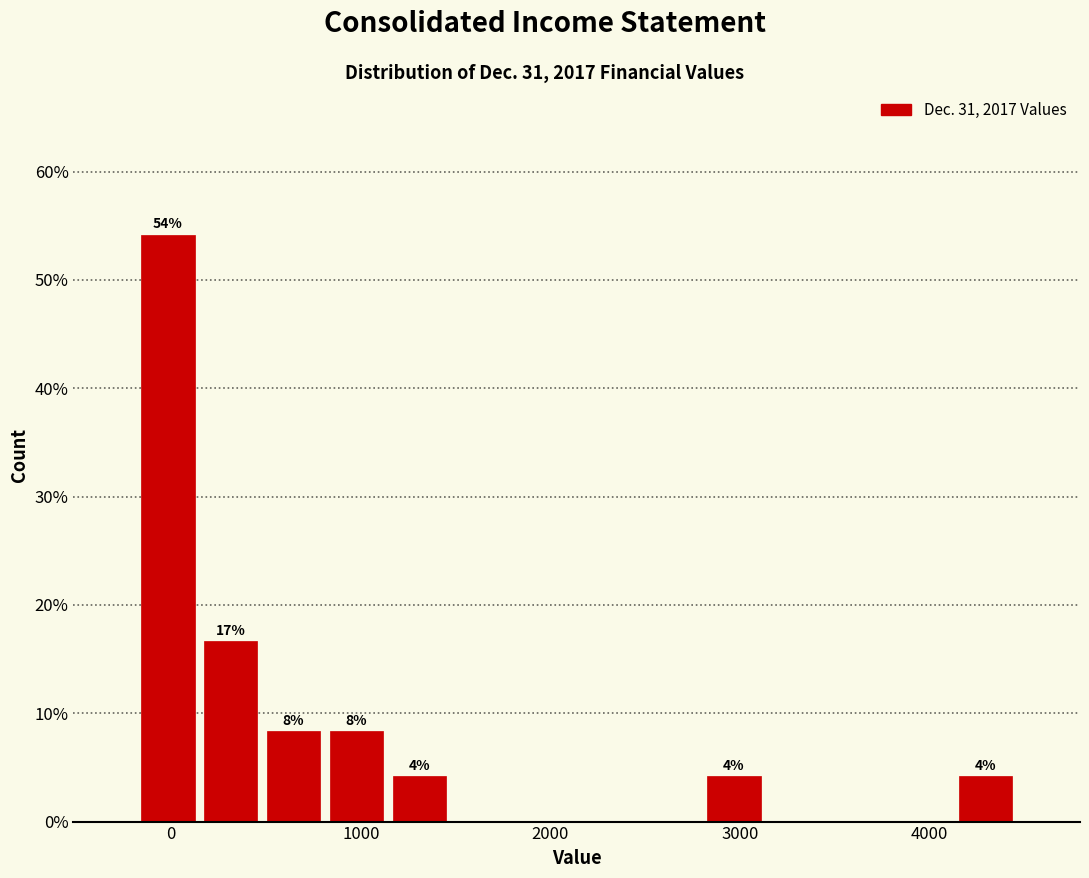

Around what value on the x-axis is the tallest bar? Give the approximate position of its centre, as read against the axis.

0